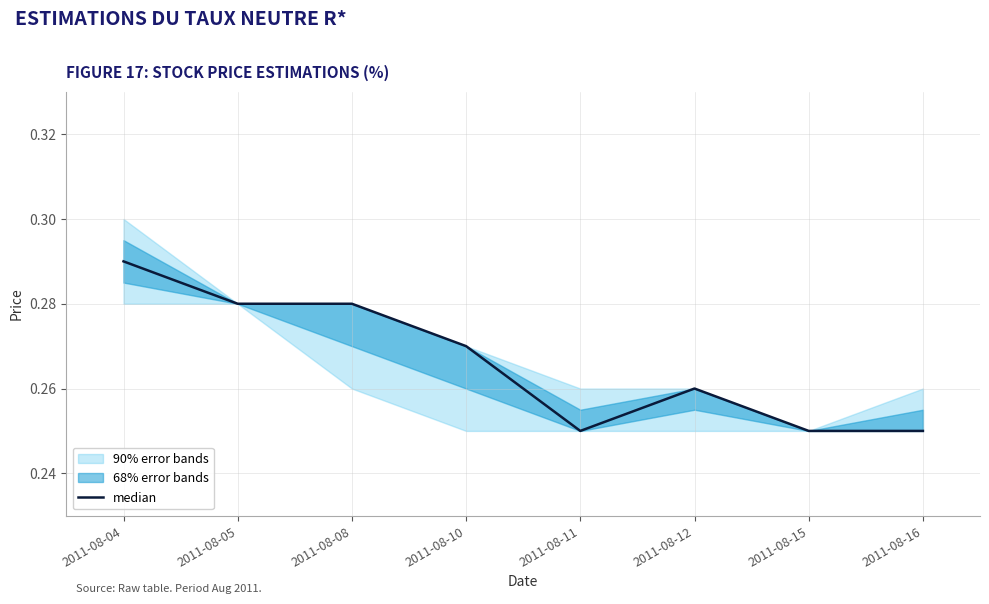

What is the sum of the values at 2011-08-11 and 2011-08-12?

0.5